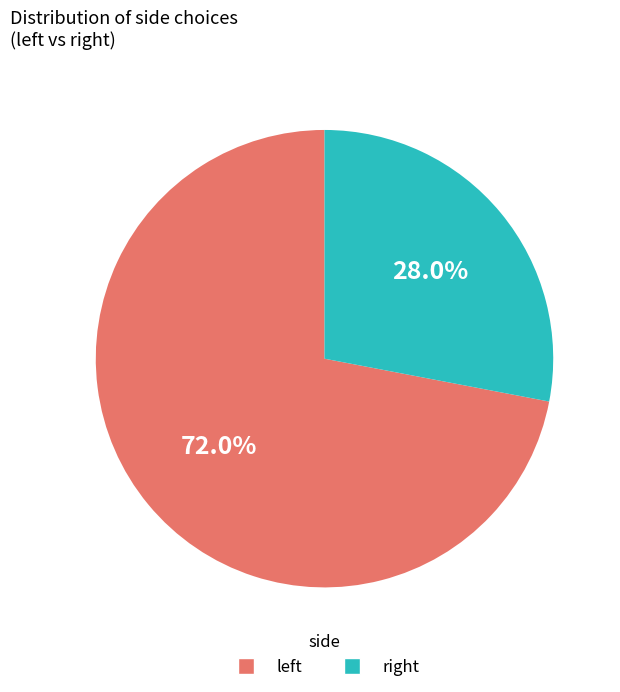

Rank the categories by value from lowest to highest.

right, left